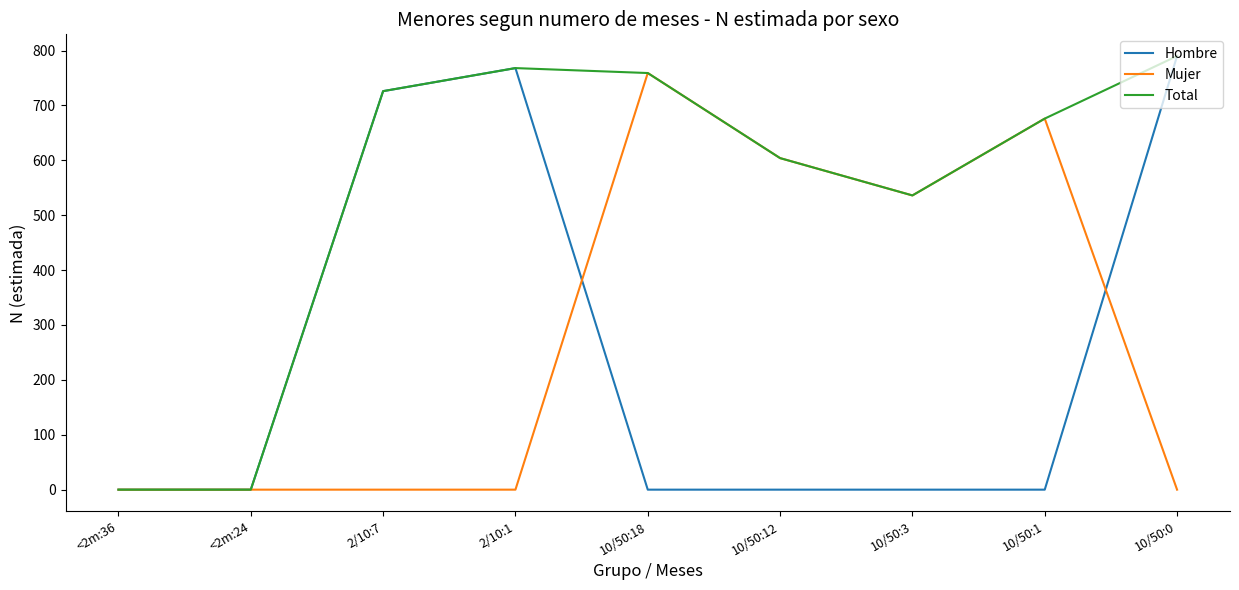

The value of Total at 10/50:1 is 676. True or false?

True